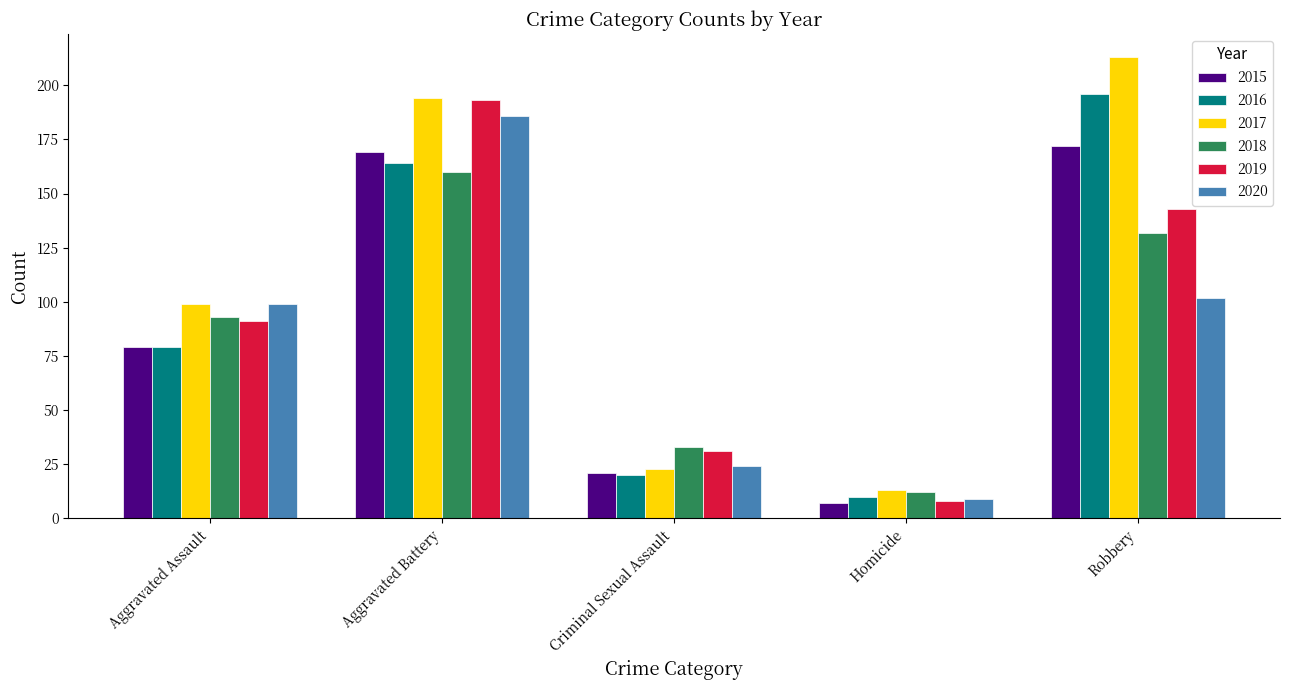

How many bars are there in total?

30